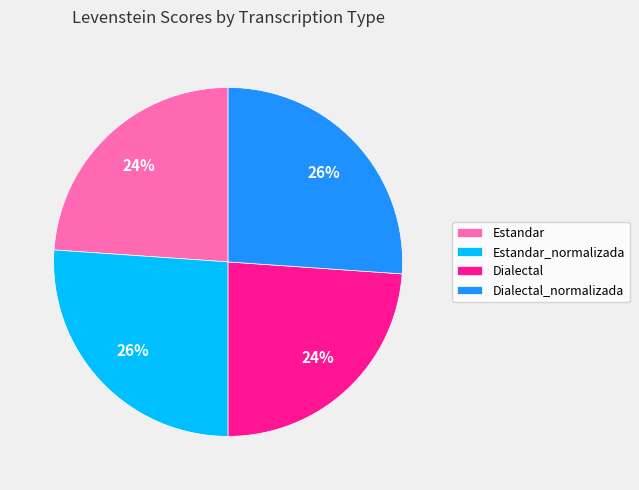

Is it true that Dialectal is 13% of the pie?

False